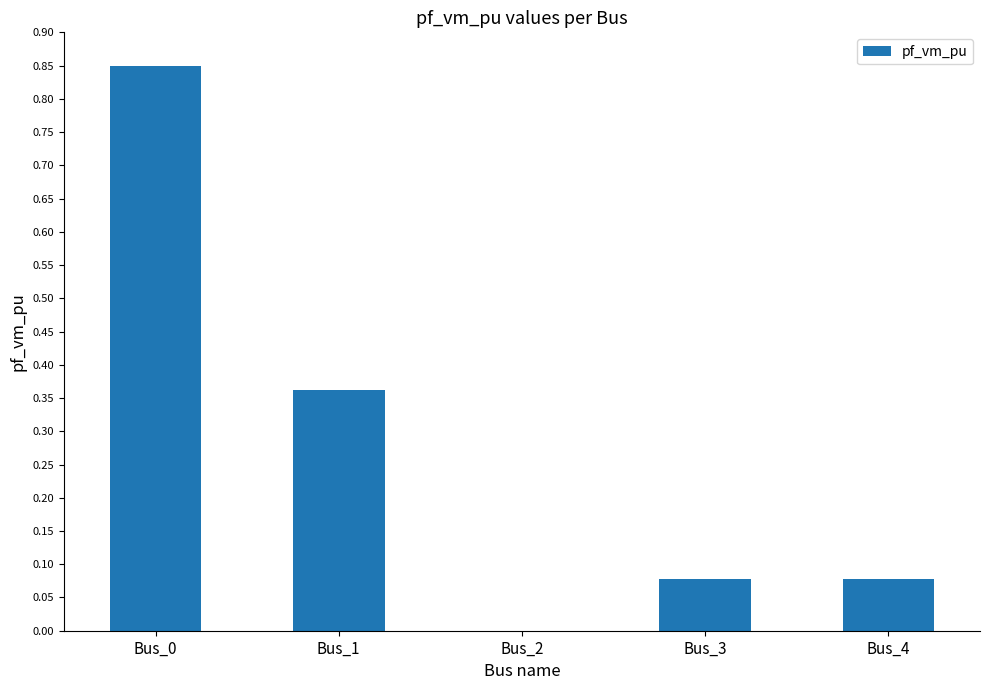

The chart shows a value of 0.2 at Bus_0. True or false?

False